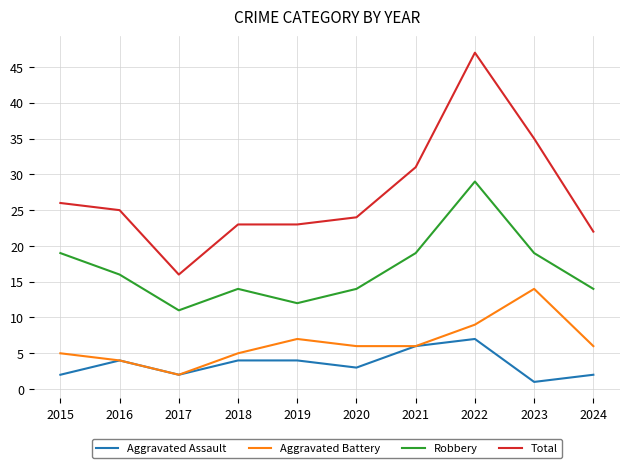

What value does the Total series have at 2016?

25